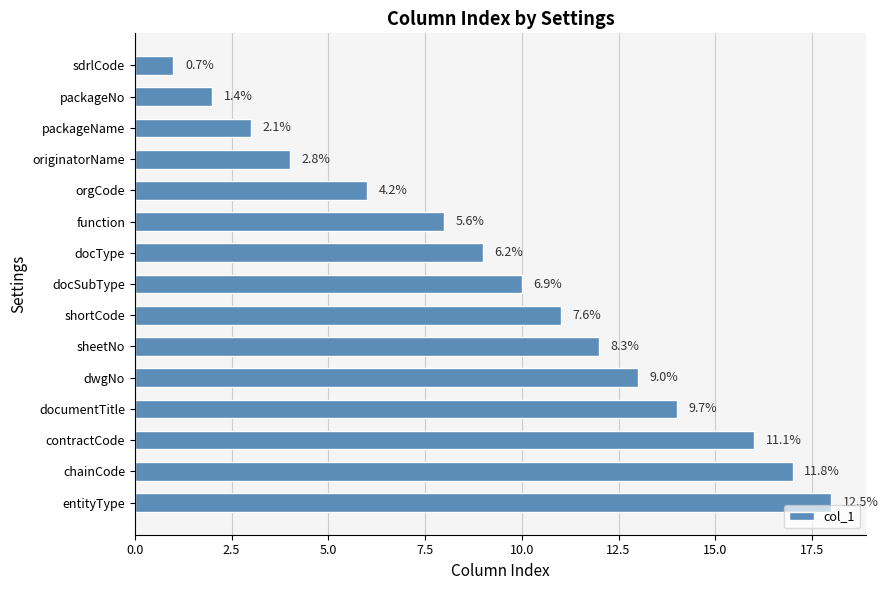

Are the bars horizontal?

Yes